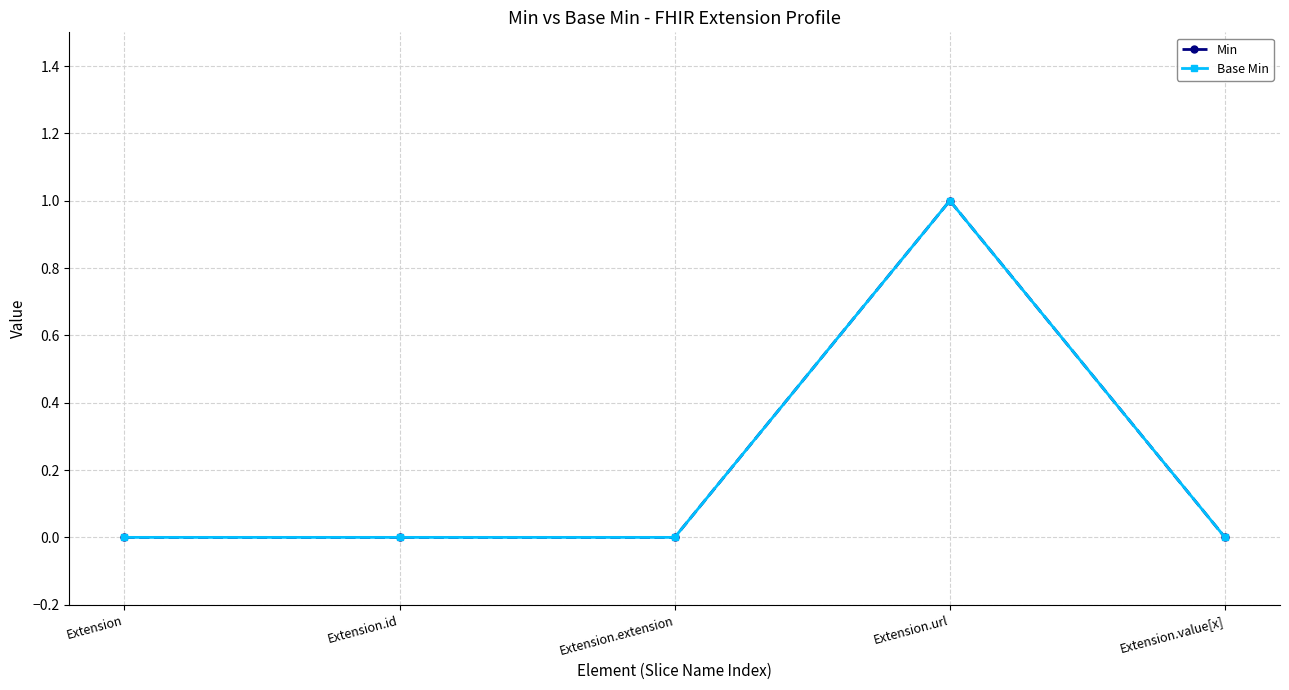

List the series in order of their peak value, lowest first.

Min, Base Min